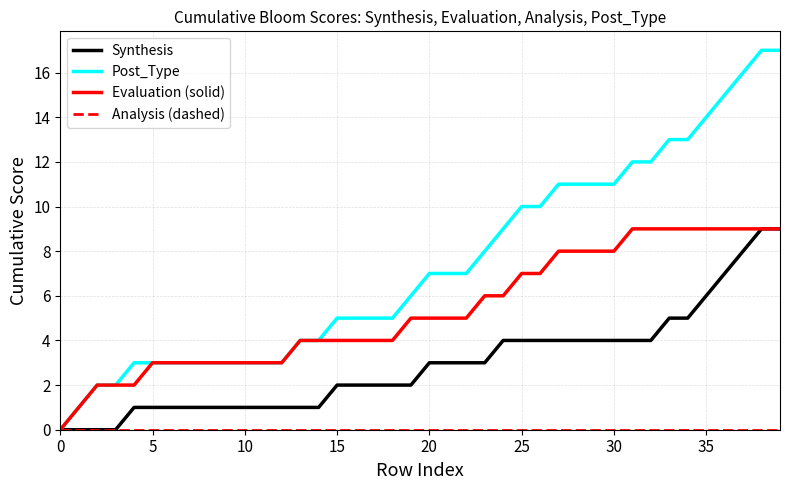

Which series has the widest spread of values?

Post_Type